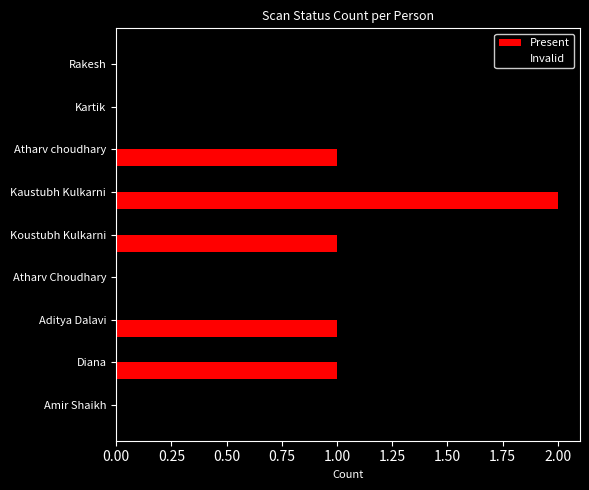

What is the sum of all Invalid values?

9